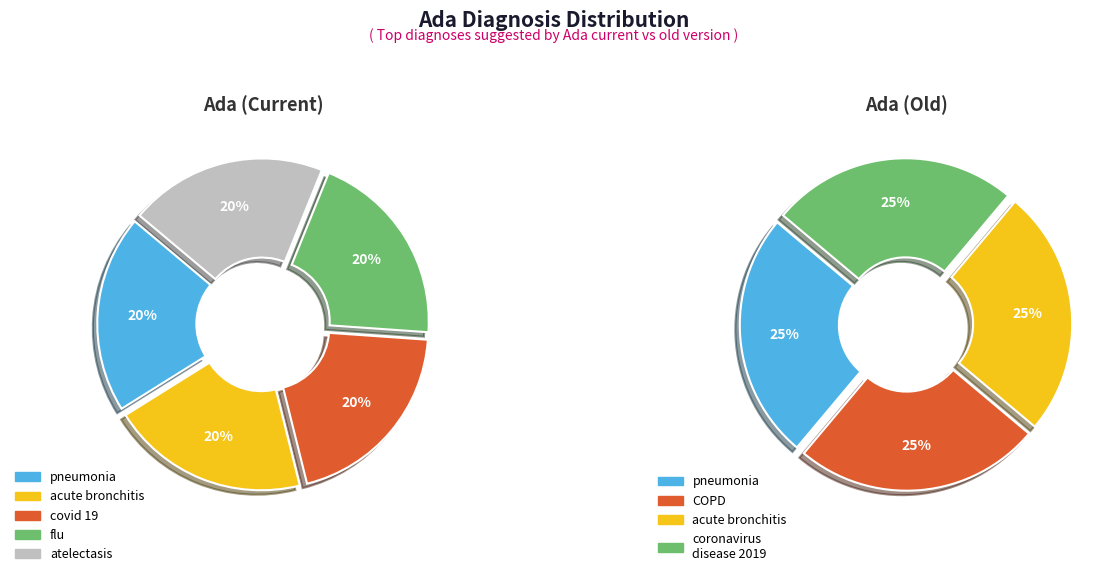

Which series changed the most between covid 19 and flu?

Ada